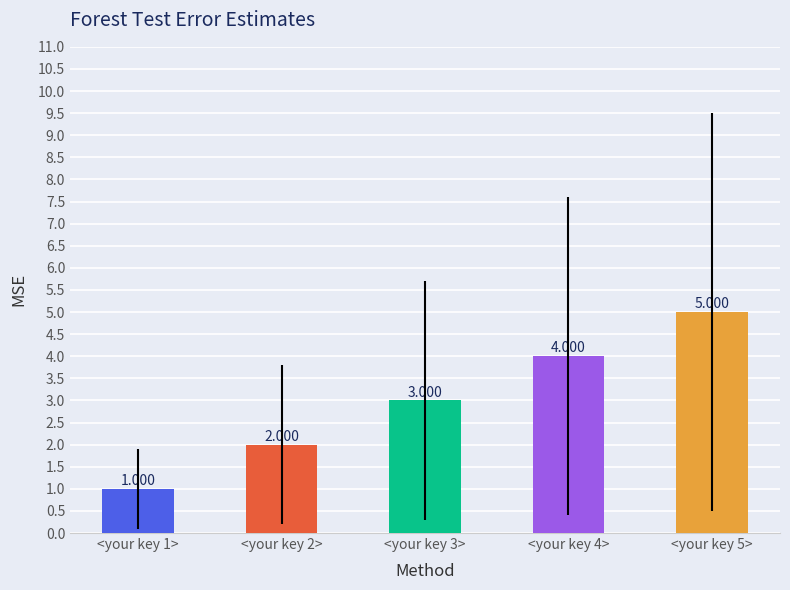

Rank the categories by value from highest to lowest.

<your key 5>, <your key 4>, <your key 3>, <your key 2>, <your key 1>